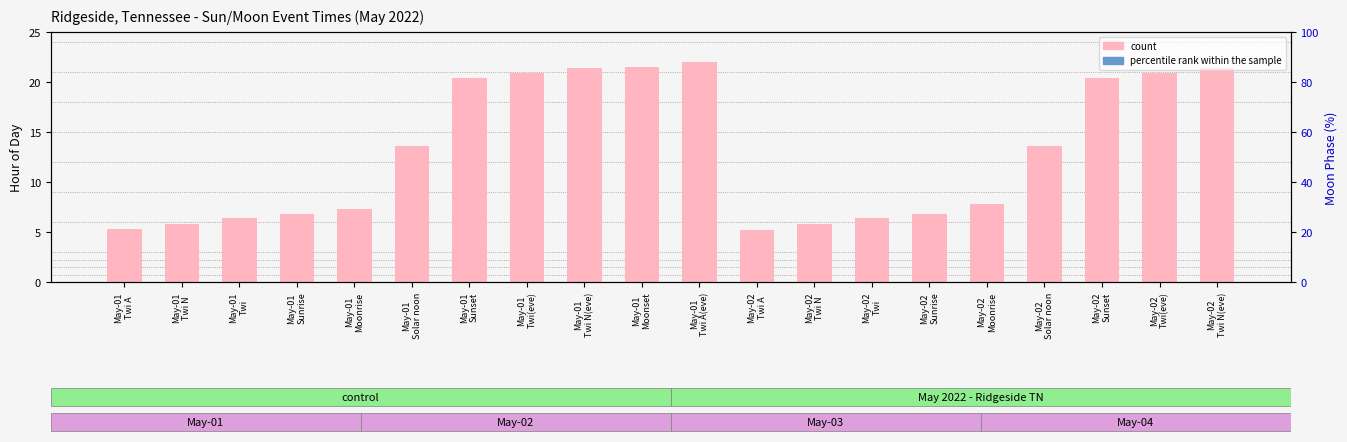

Which series has the largest total across all categories?

count